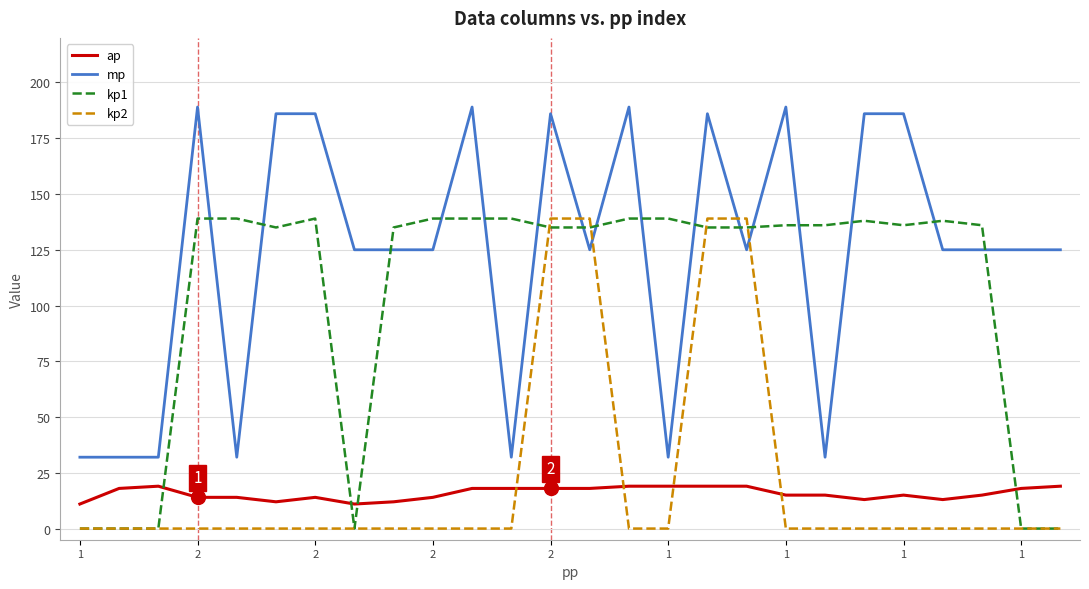

Which series has the largest range (max minus min)?

mp